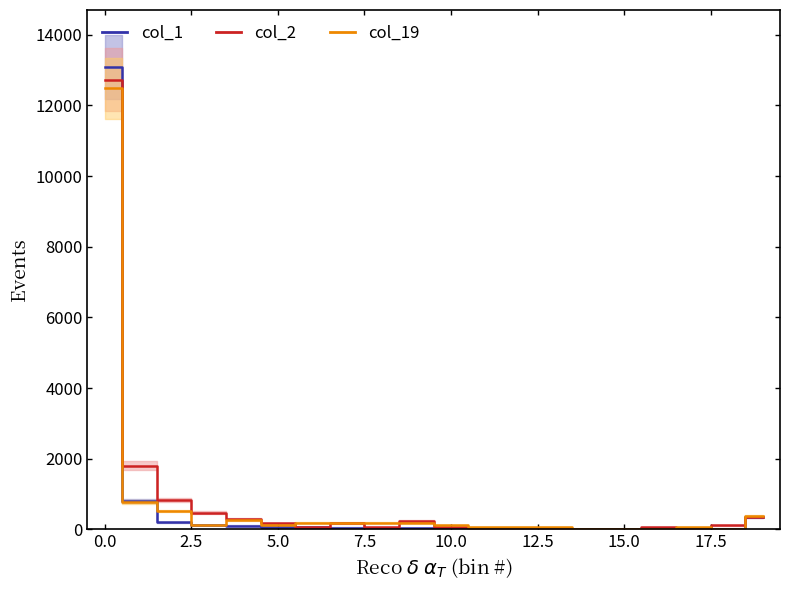

What is the value of the col_1 point at the 17th from the left?

12